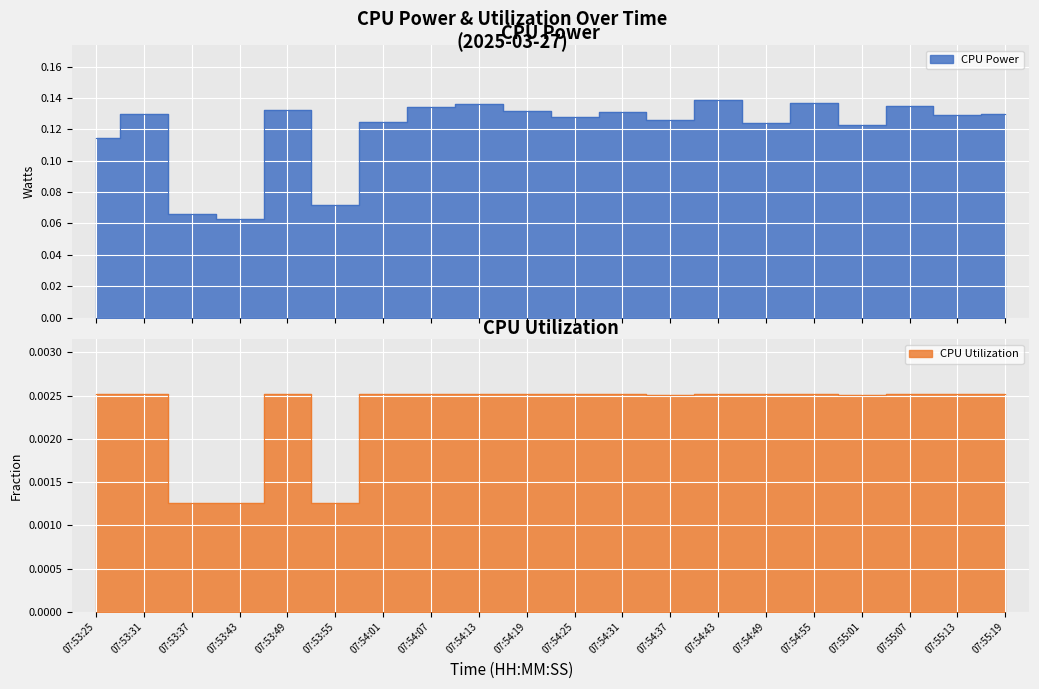

Is it true that CPU Power equals 0.1 at 07:54:43?

False